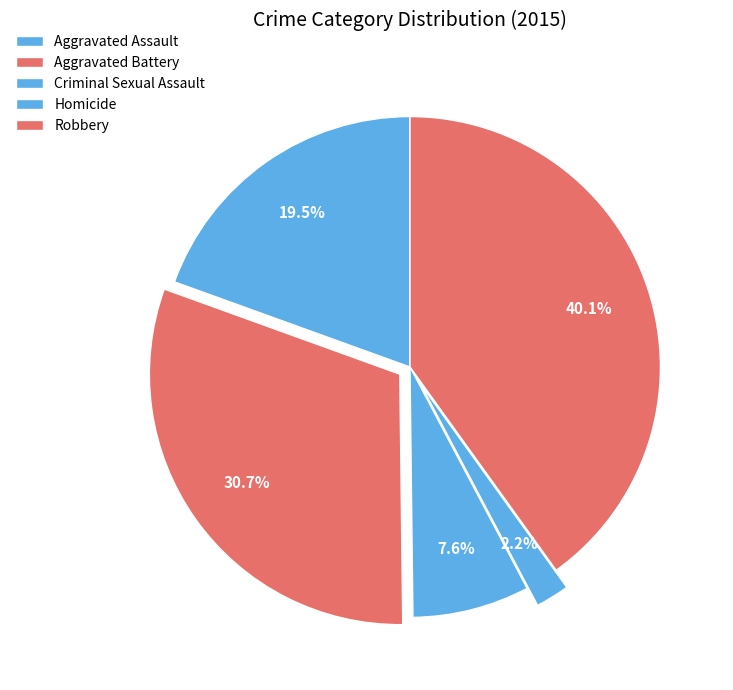

Count the number of slices in the pie.

5